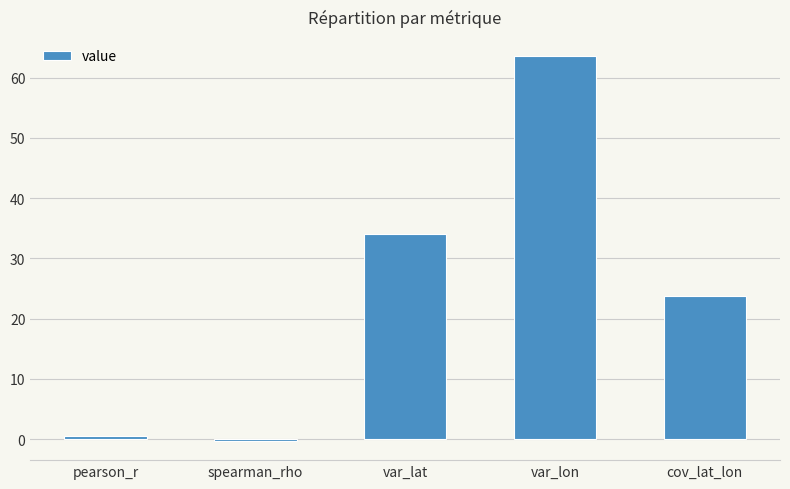

The value at spearman_rho is -0.3. True or false?

True